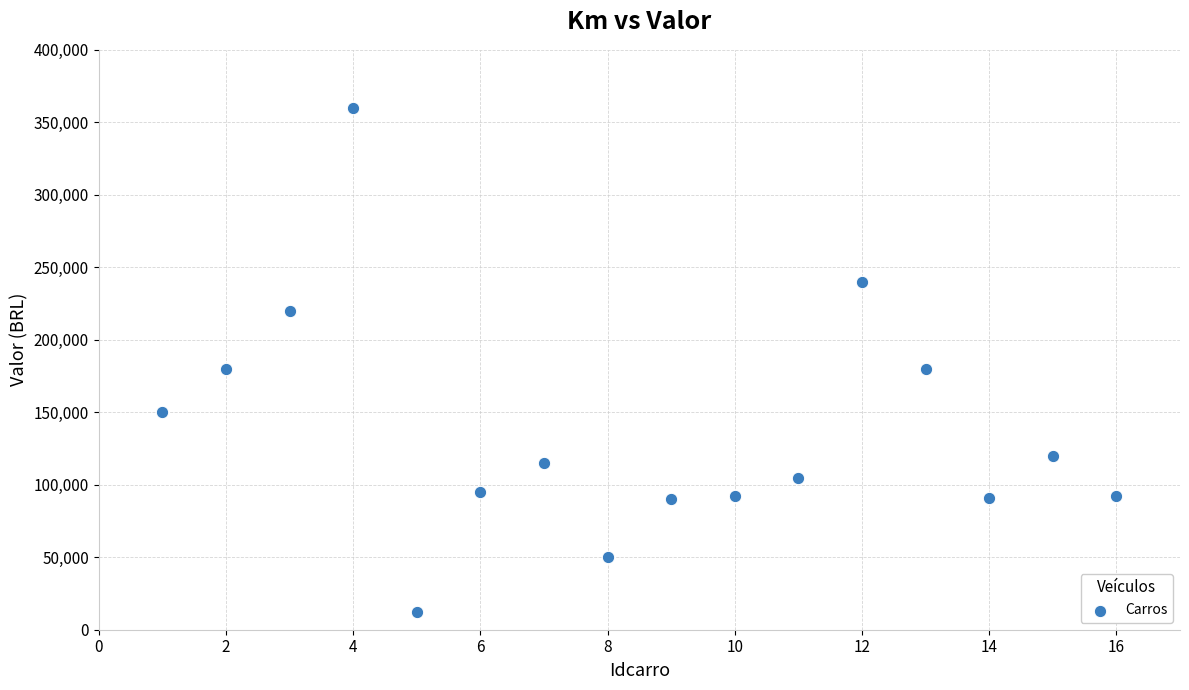

What is the range of Y values (max minus min)?

348000